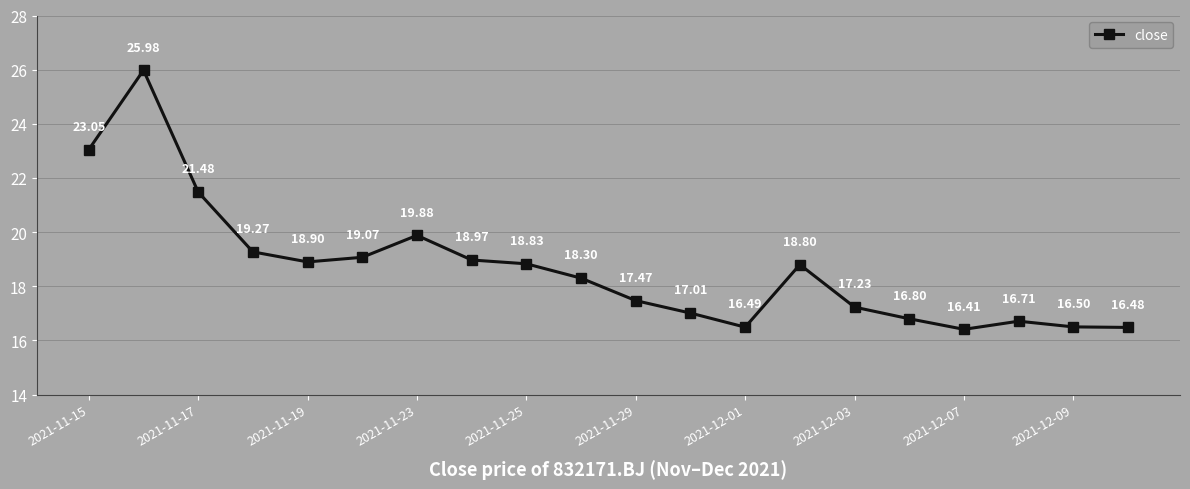

Reading left to right, transcribe all the data shown in this chart.

23.1	26.0	21.5	19.3	18.9	19.1	19.9	19.0	18.8	18.3	17.5	17.0	16.5	18.8	17.2	16.8	16.4	16.7	16.5	16.5